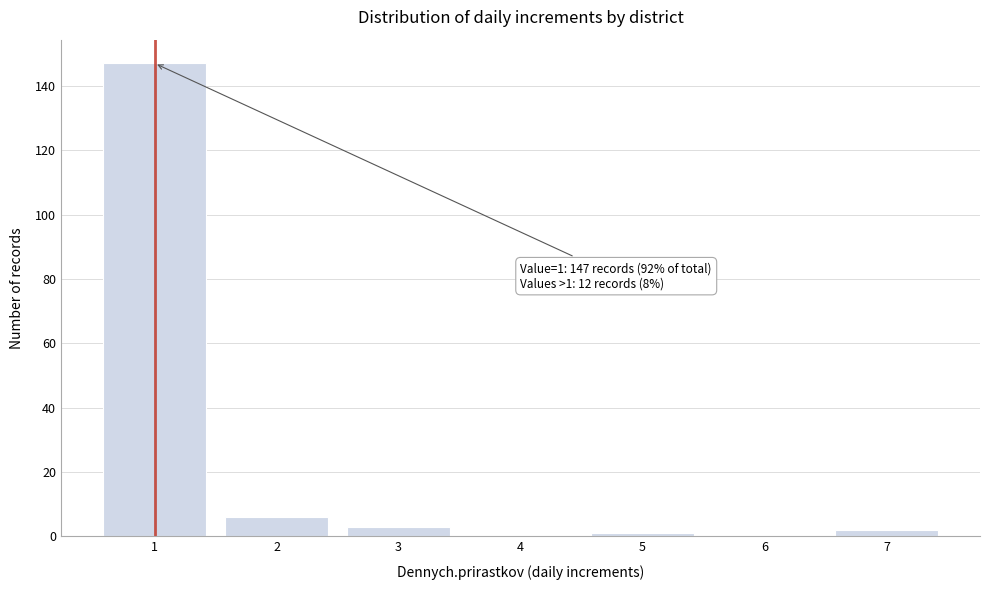

Reading left to right, extract all data points from this chart.

1=147	2=6	3=3	4=0	5=1	6=0	7=2